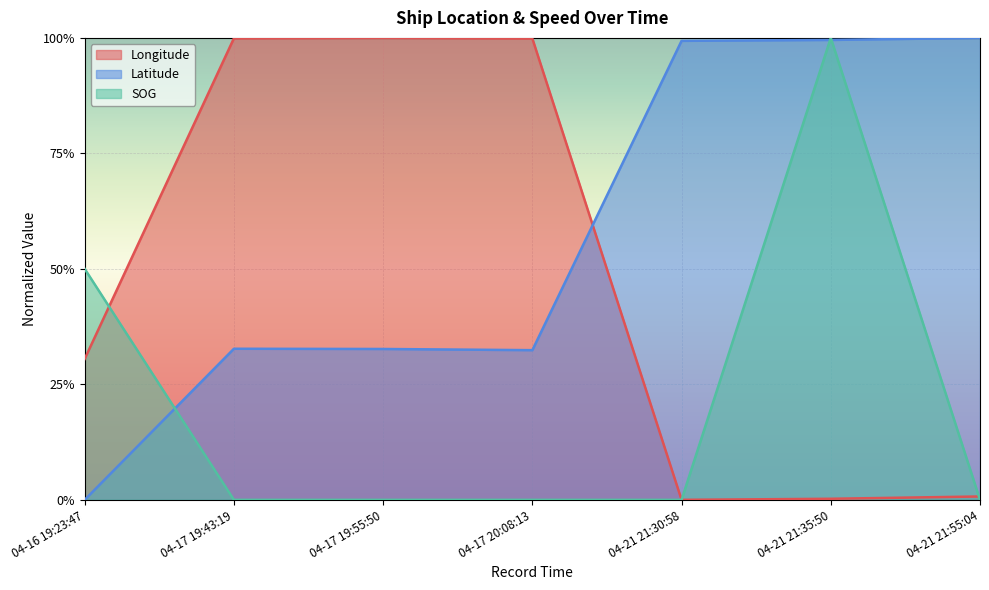

How many values in the Latitude series exceed 0?

6